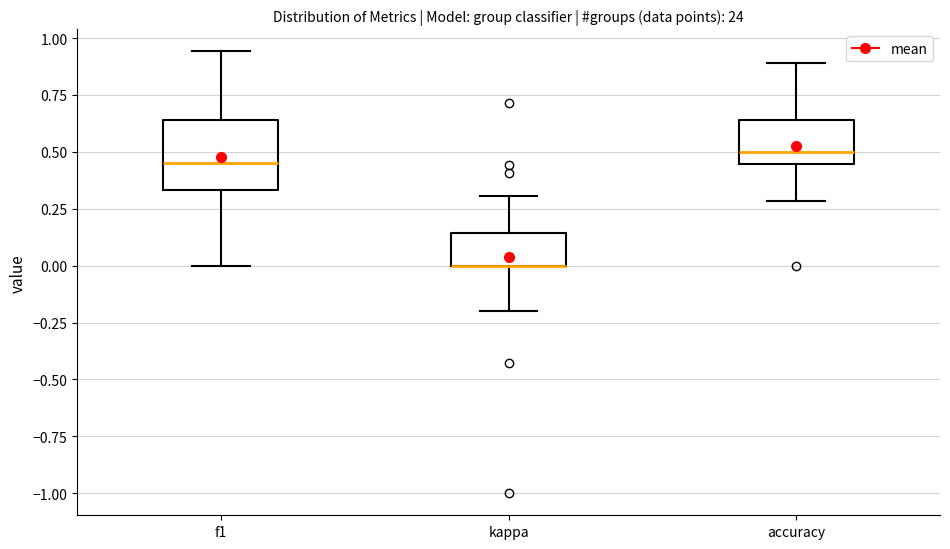

Which box is the tallest, from its lower edge to its upper edge?

f1